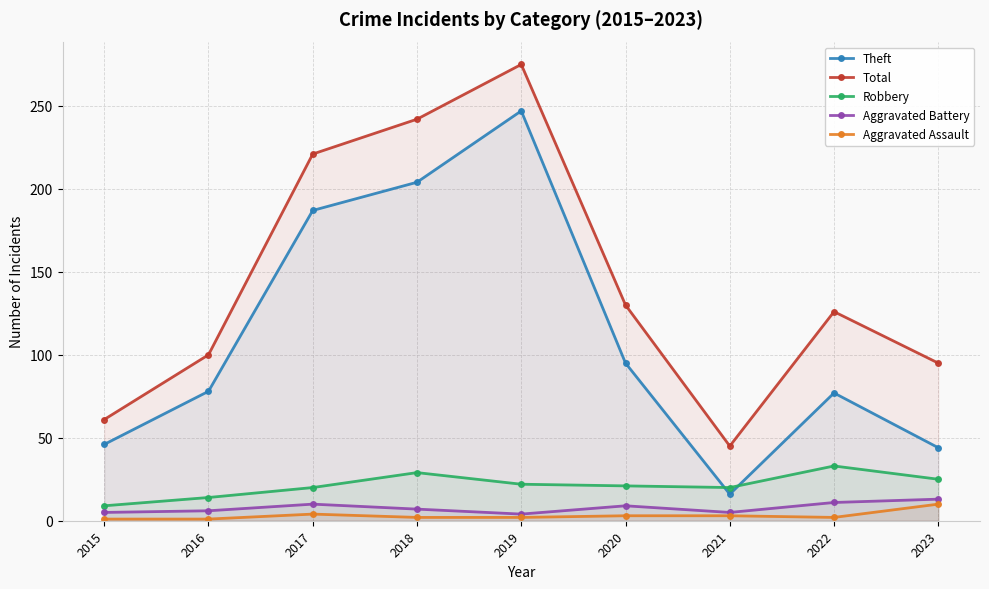

Between 2016 and 2018, which series saw the biggest shift?

Total